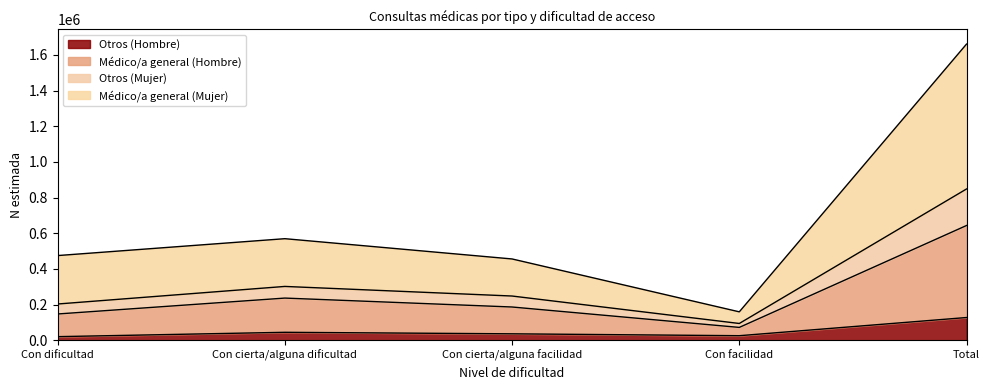

Which category has the lowest value in the Otros (Hombre) series?

Con dificultad